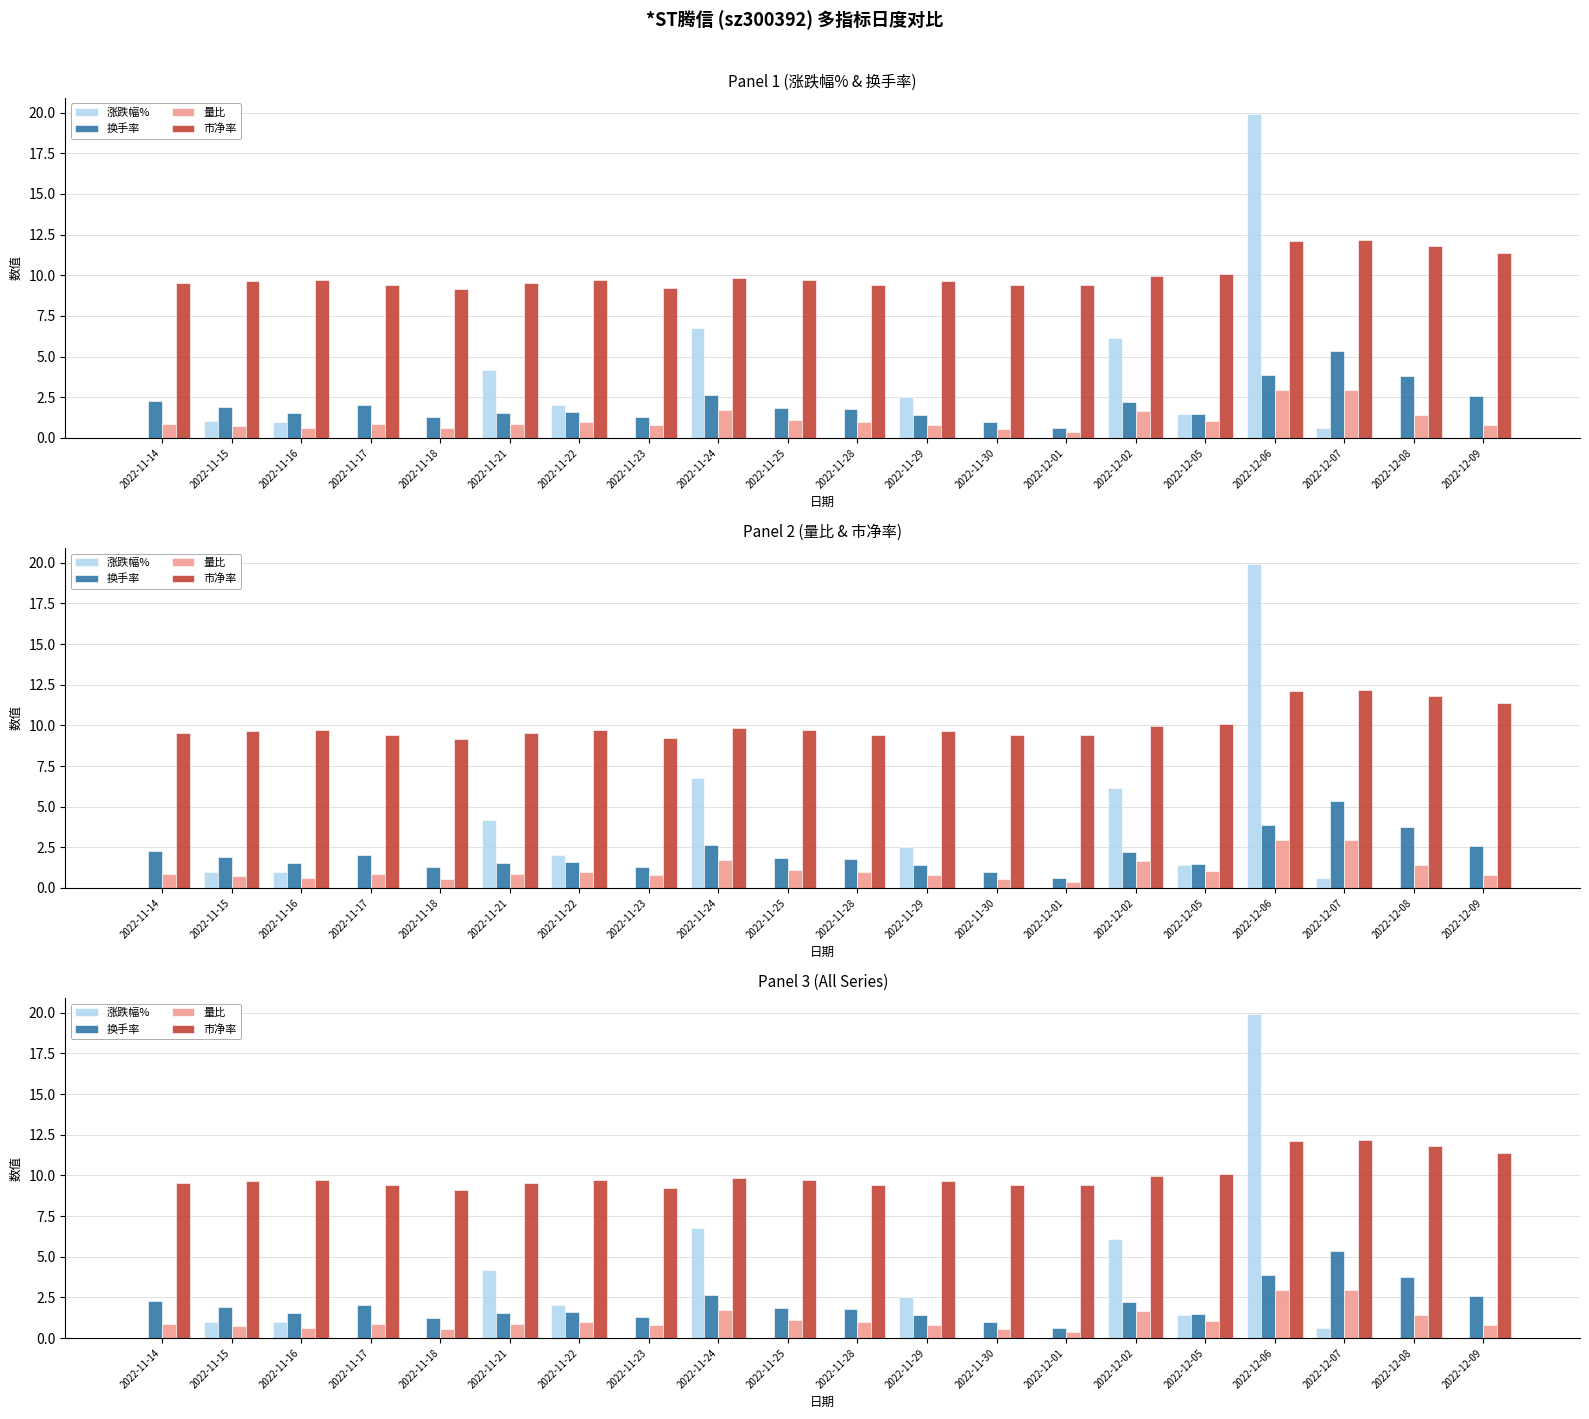

At which label does 涨跌幅% reach its peak?

2022-12-06